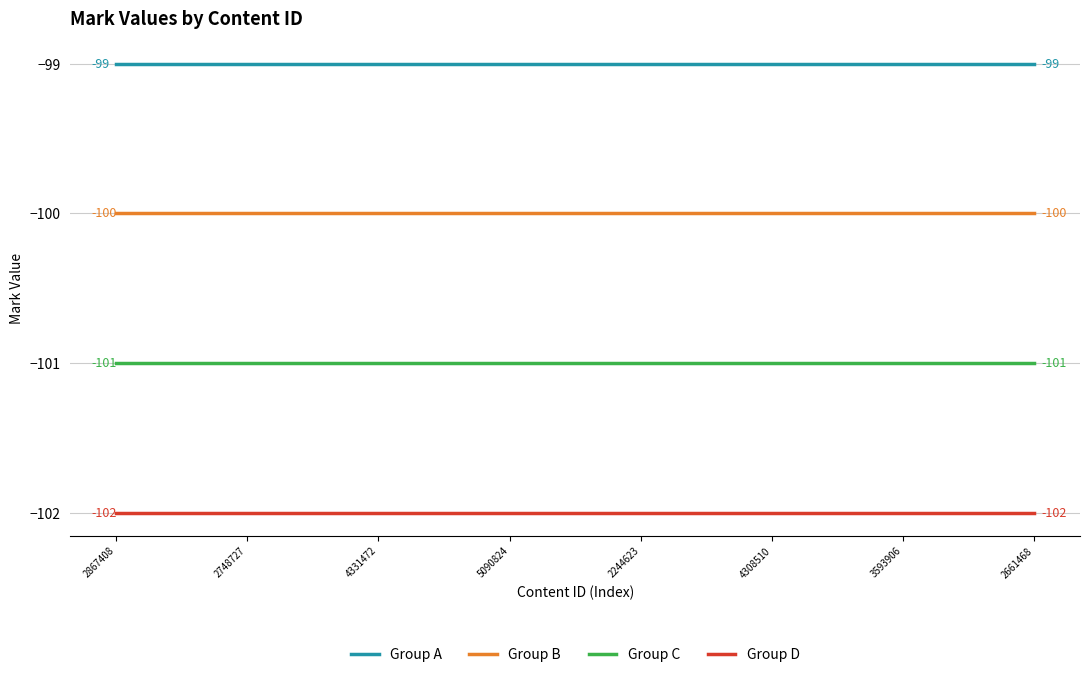

What is the minimum value for Group A?

-99